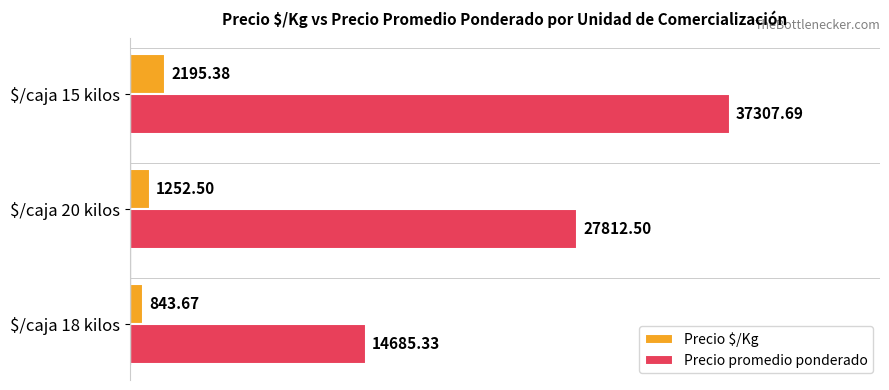

What is the average value of the Precio $/Kg series?

1430.5